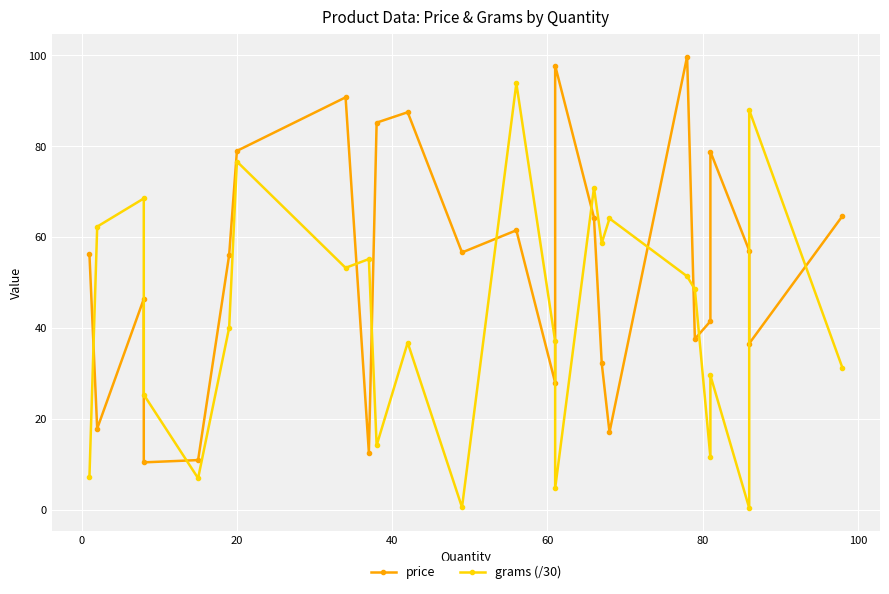

Is this an area chart (filled region under the line)?

No